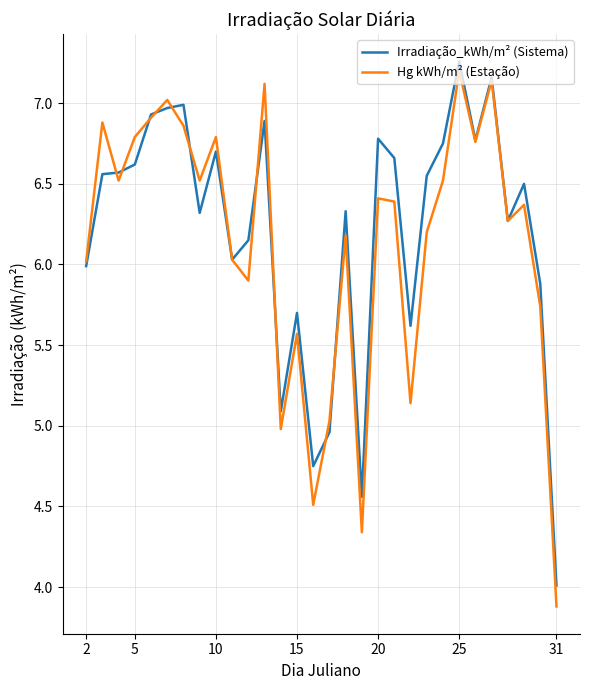

Which series has the widest spread of values?

Hg kWh/m² (Estação)